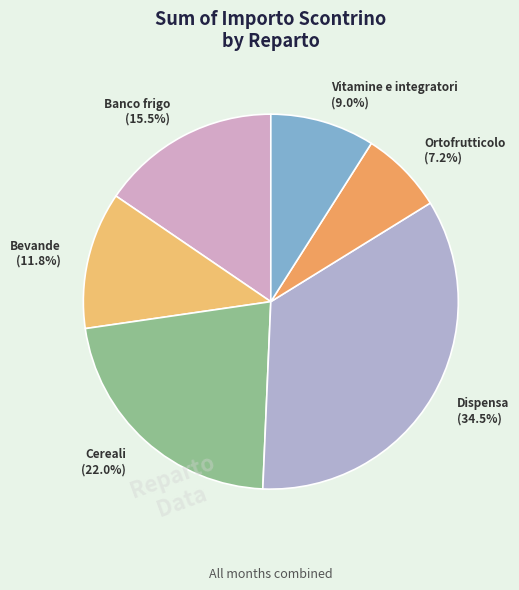

Which has a higher value, Ortofrutticolo or Vitamine e integratori?

Vitamine e integratori